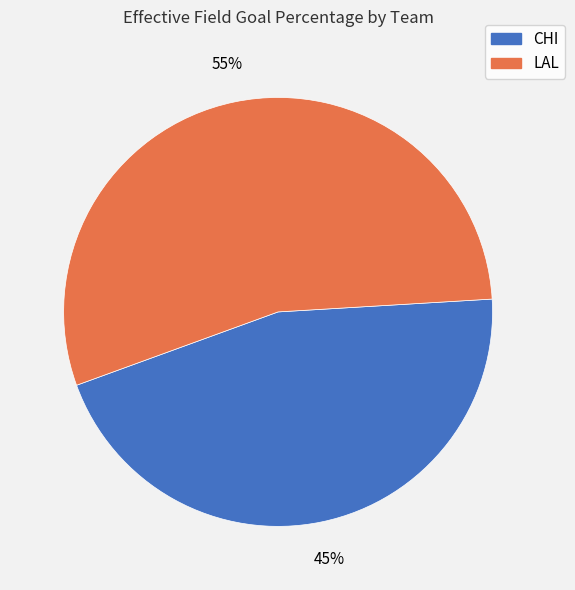

How many slices are in this pie chart?

2